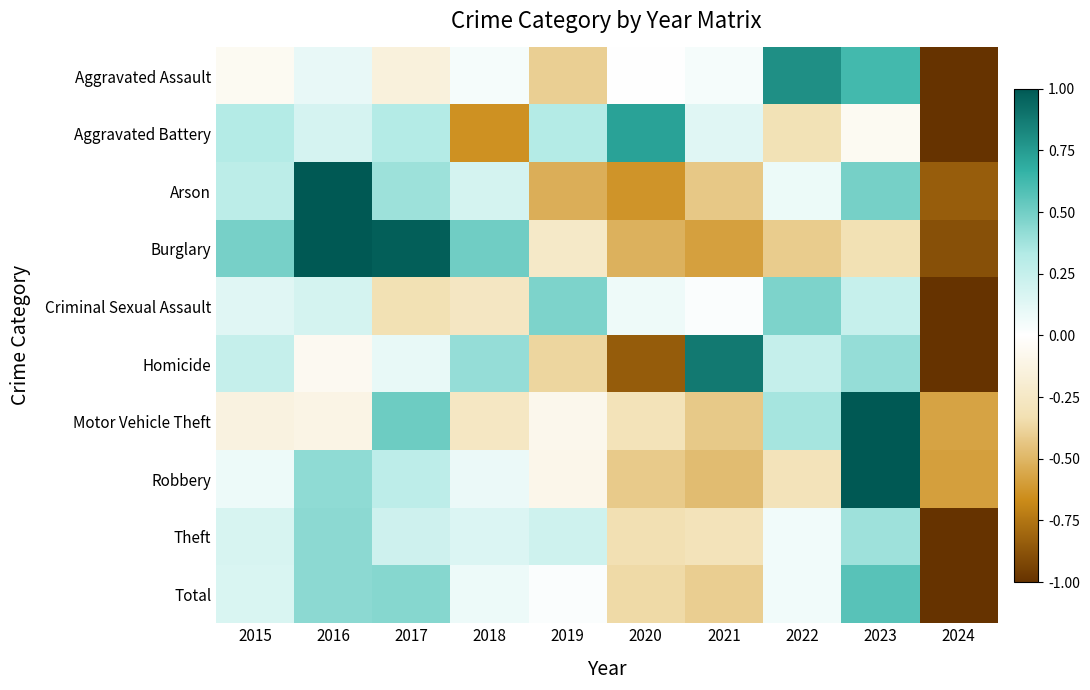

Between 2020 and 2022, which series saw the biggest shift?

Homicide